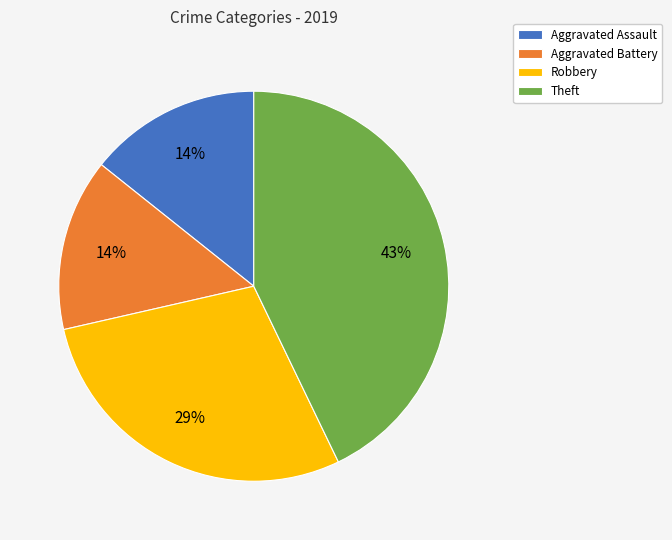

To the nearest percent, what portion does Aggravated Battery represent?

14%